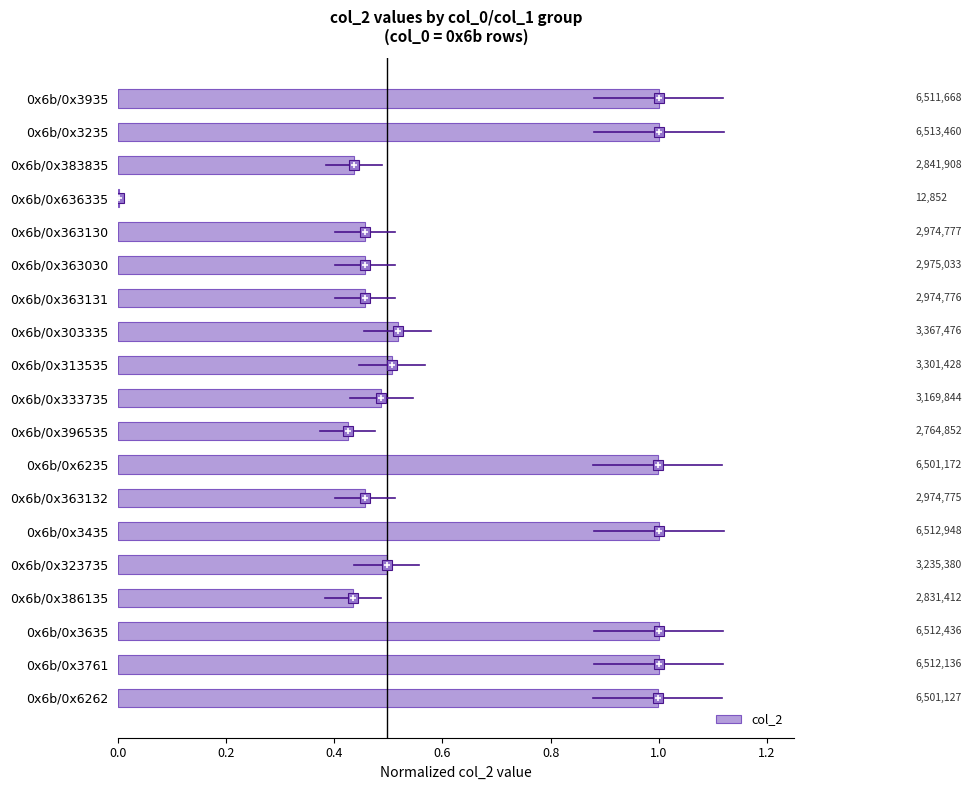

What is the sum of all values?

12.1